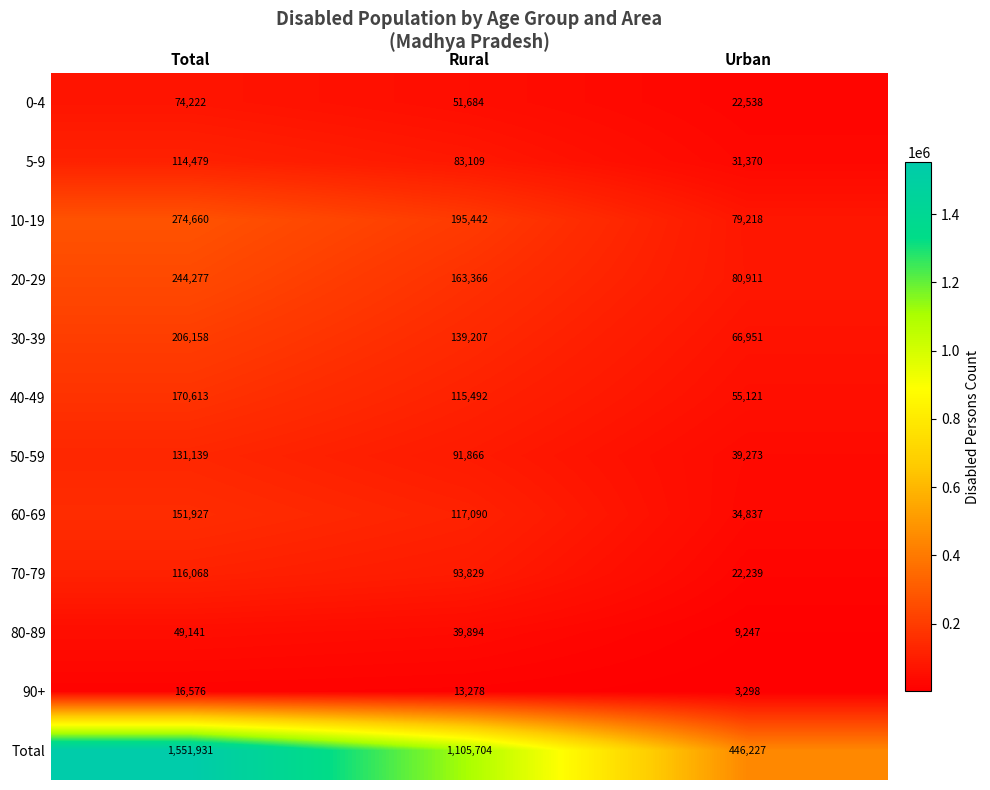

How many data points in Total are less than 1105704?

1